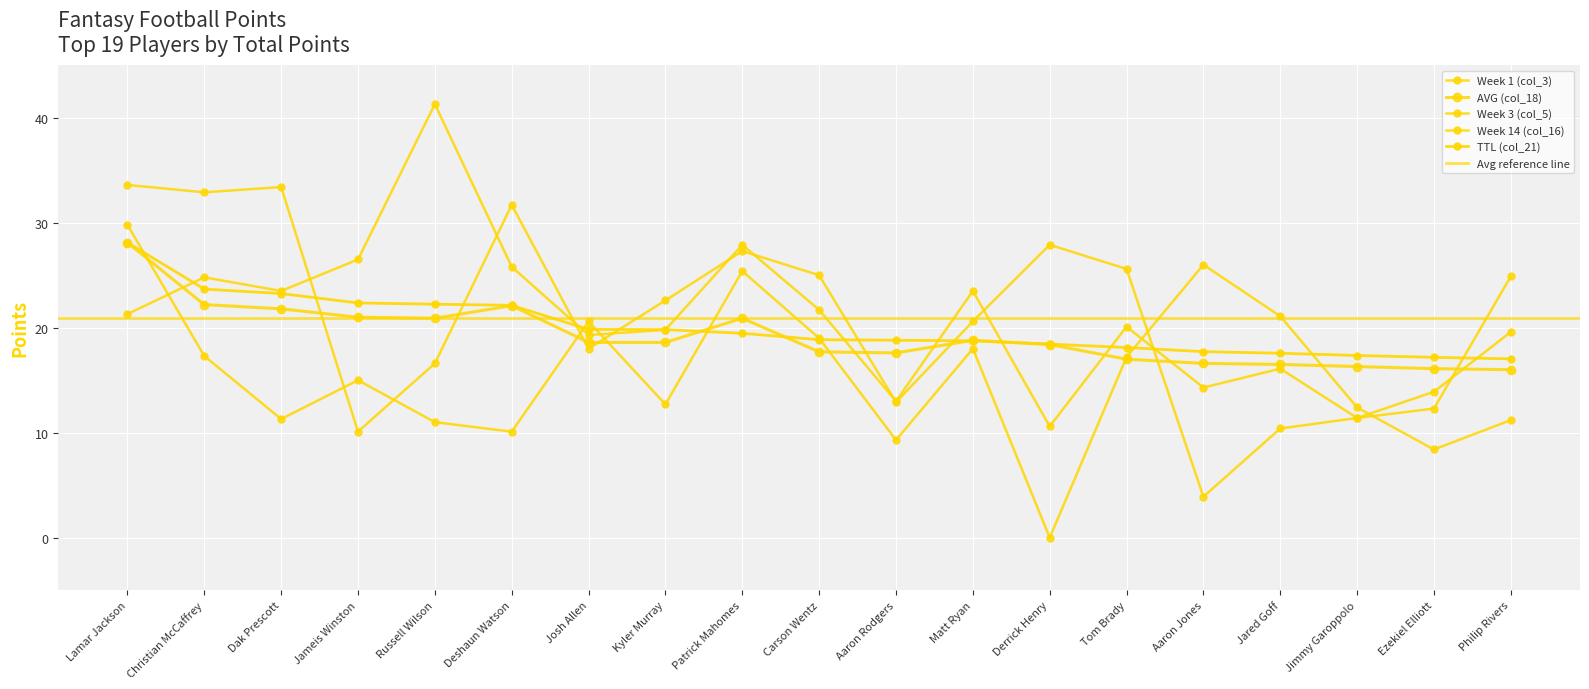

Where is the first local minimum for Week 1 (col_3)?

Christian McCaffrey